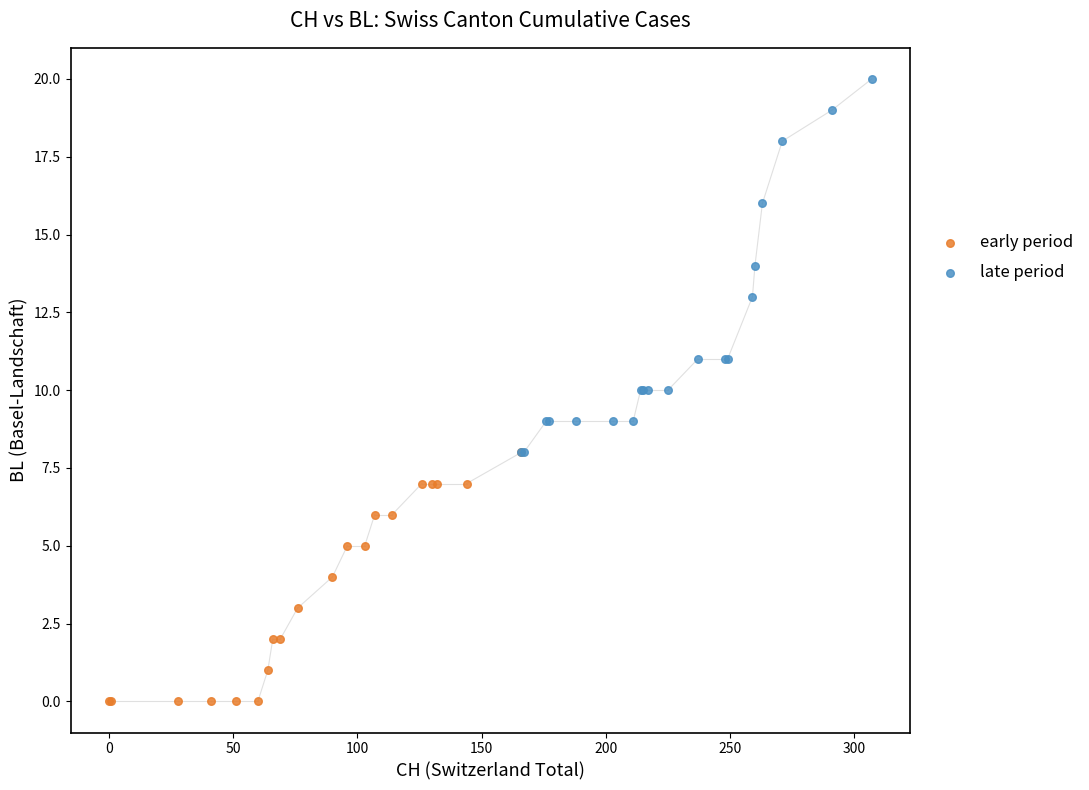

Which series has the widest spread of Y values?

late period